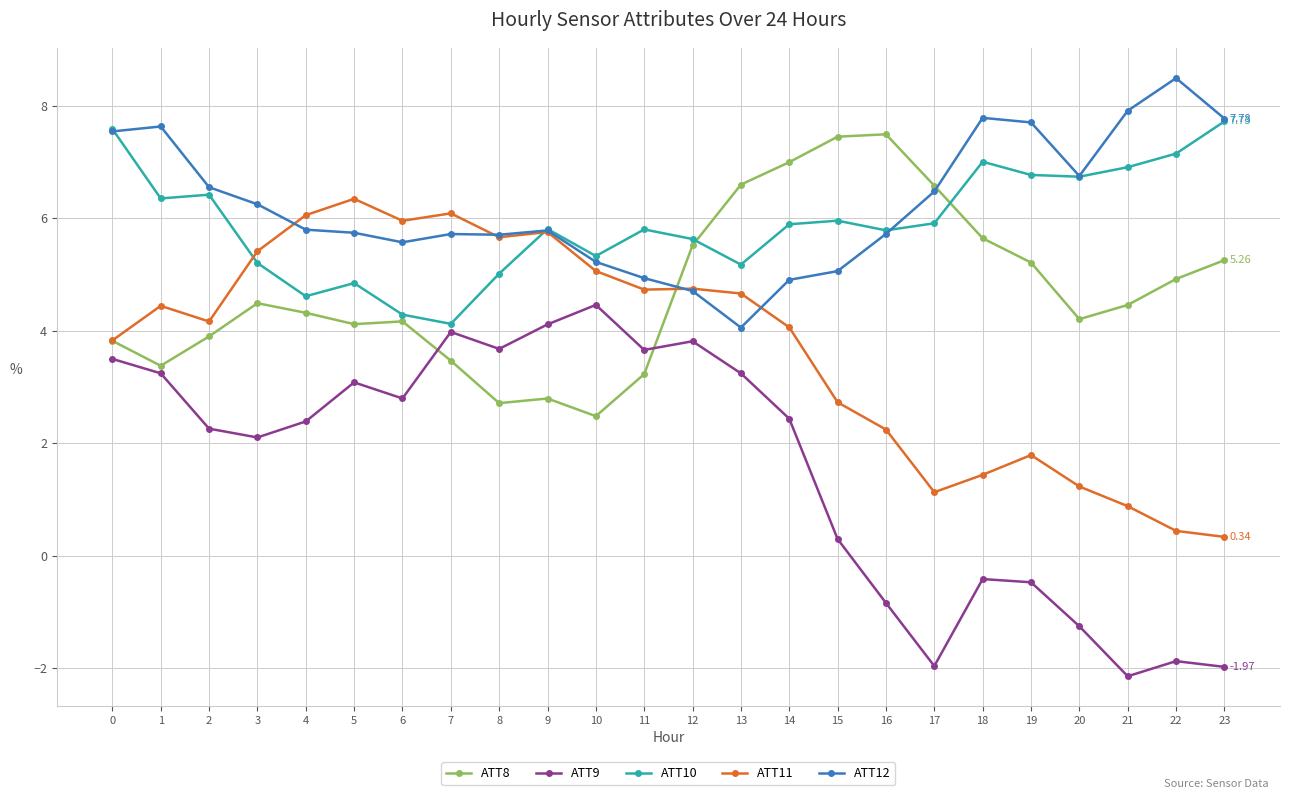

What is the total value across all series at 11?

22.4